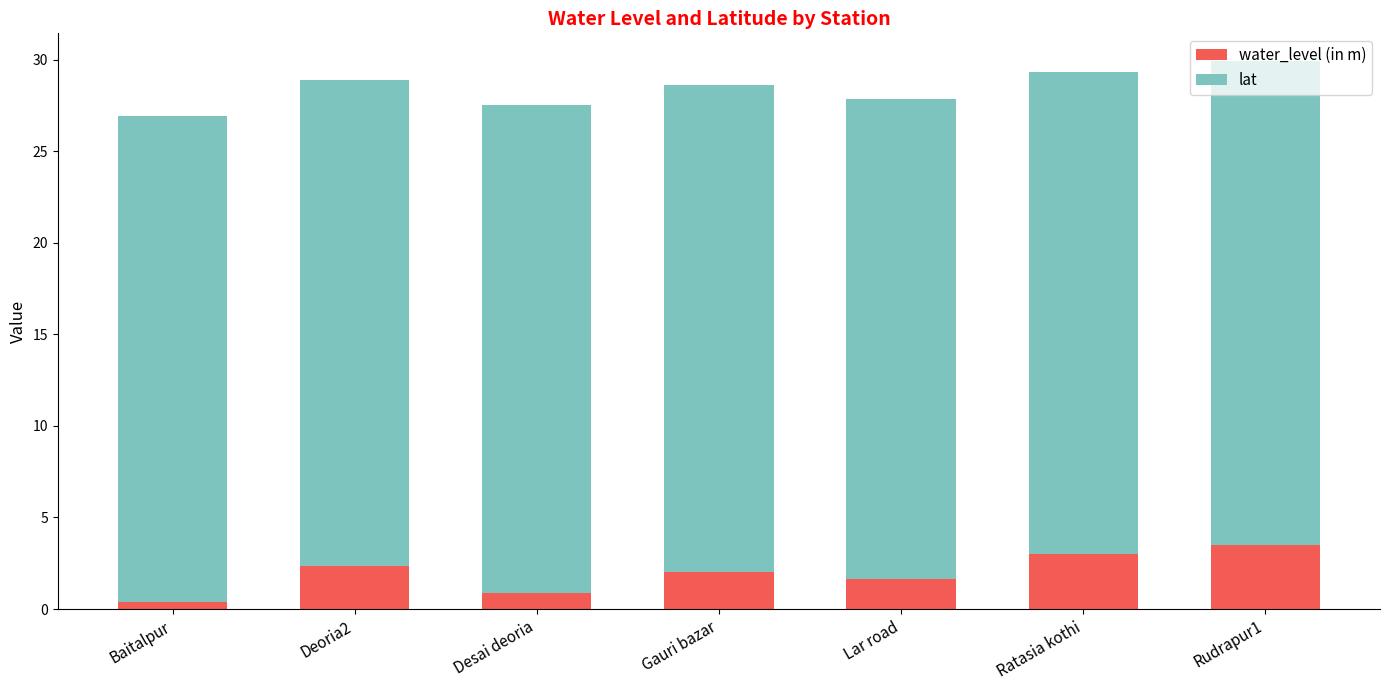

What are all the series names shown in the legend?

water_level (in m), lat